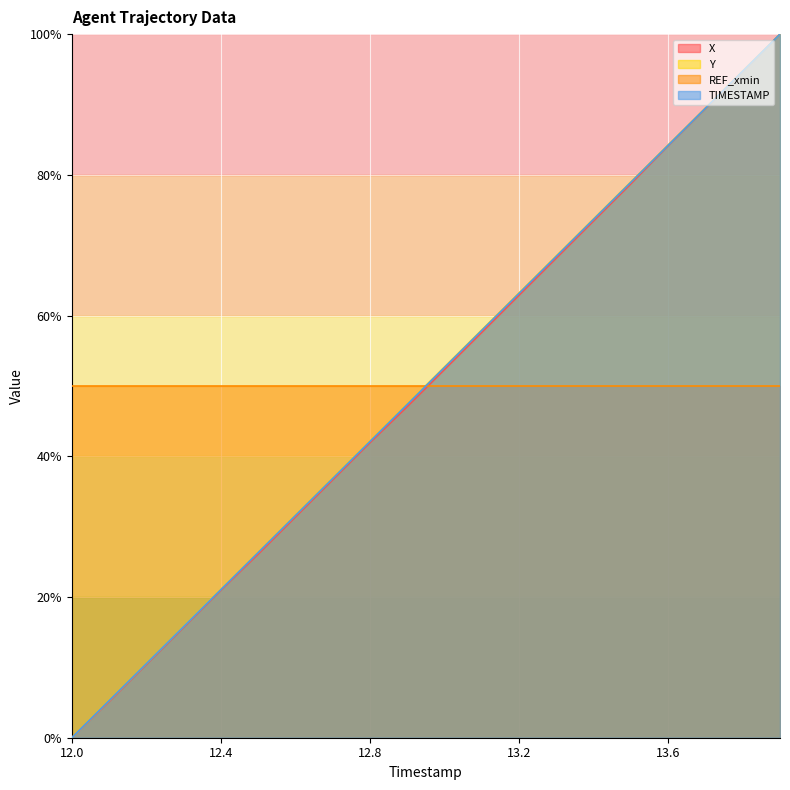

What is the maximum value for TIMESTAMP?

100.0